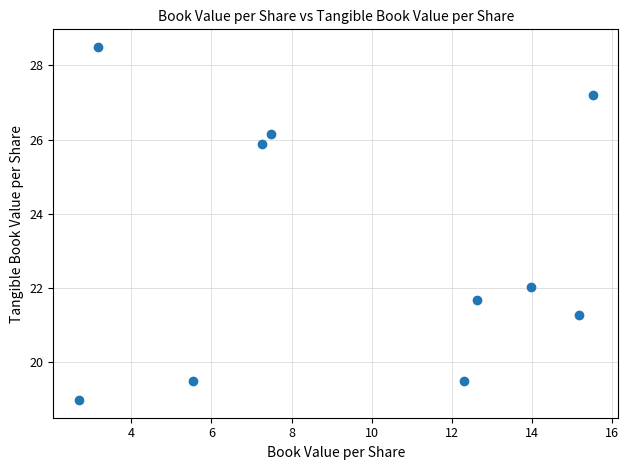

What Y value in the scatter plot is closest to 23?

22.0